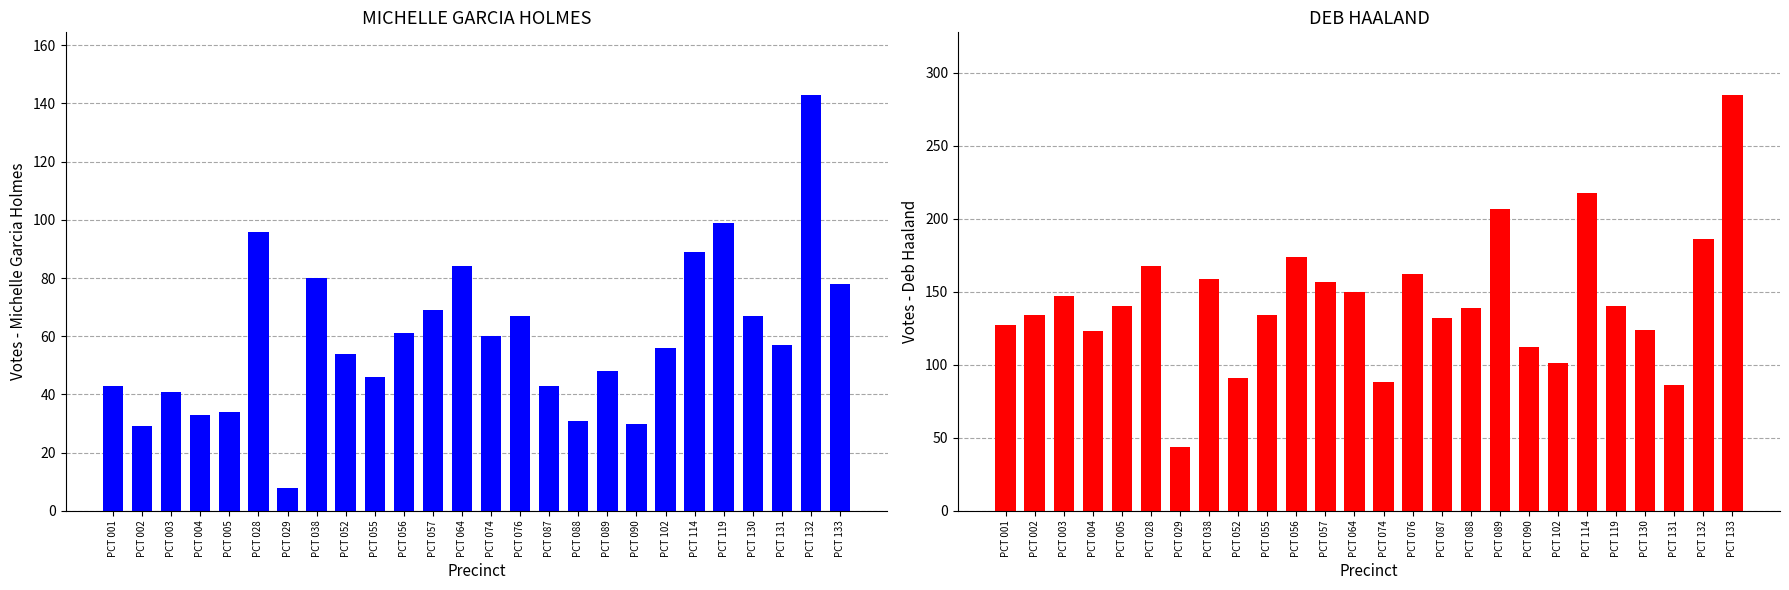

List the series in order of their overall mean, lowest first.

MICHELLE GARCIA HOLMES, DEB HAALAND